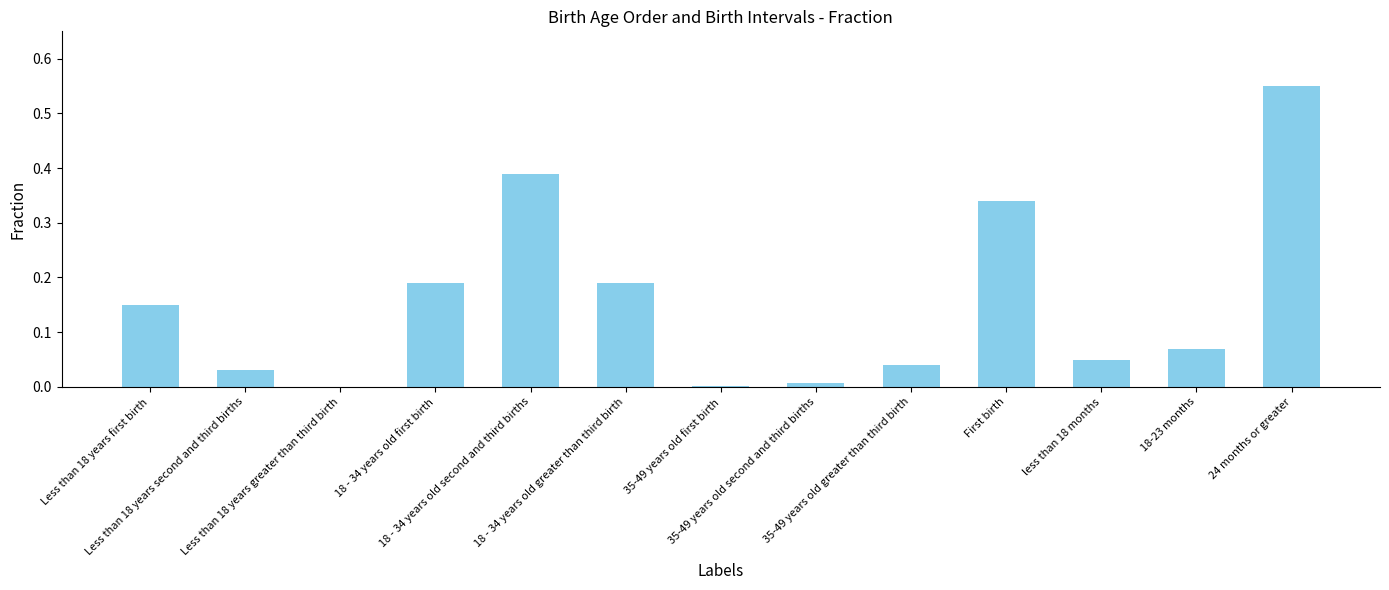

How many distinct data groups are displayed?

1